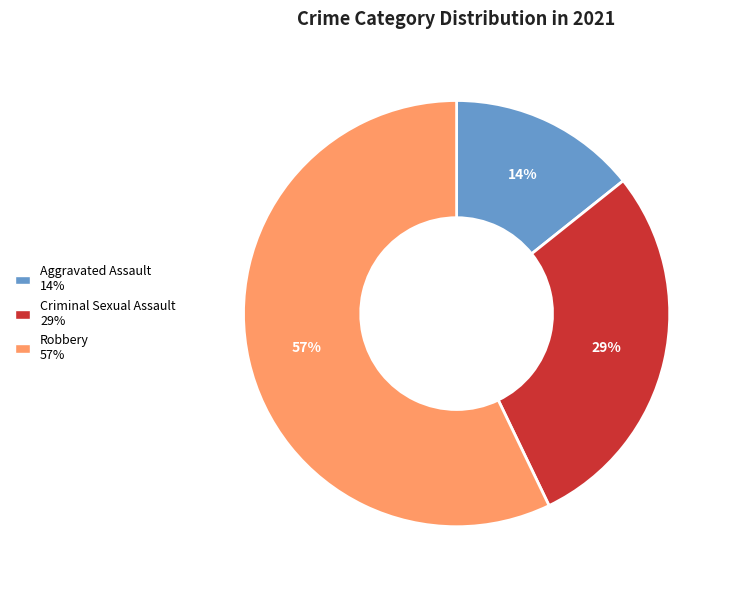

To the nearest percent, what is the difference between the largest and smallest slice percentages?

43%